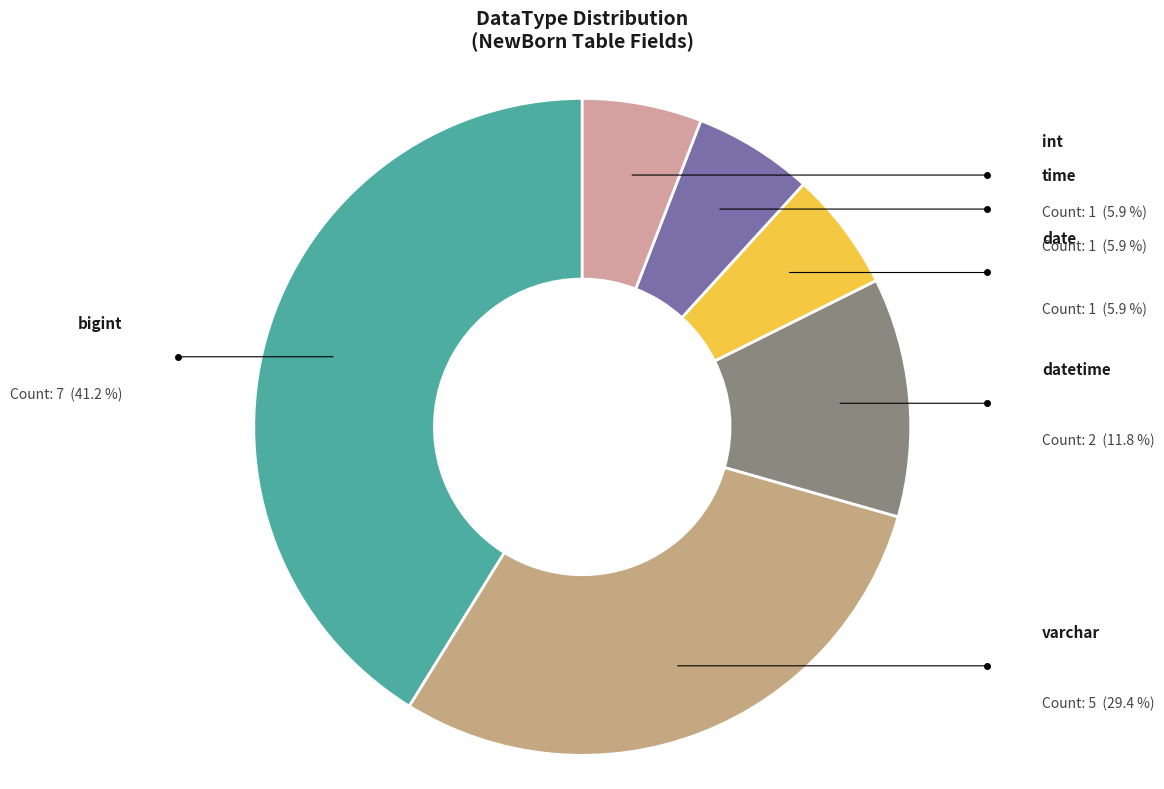

What is the change in value from bigint to int?

-6